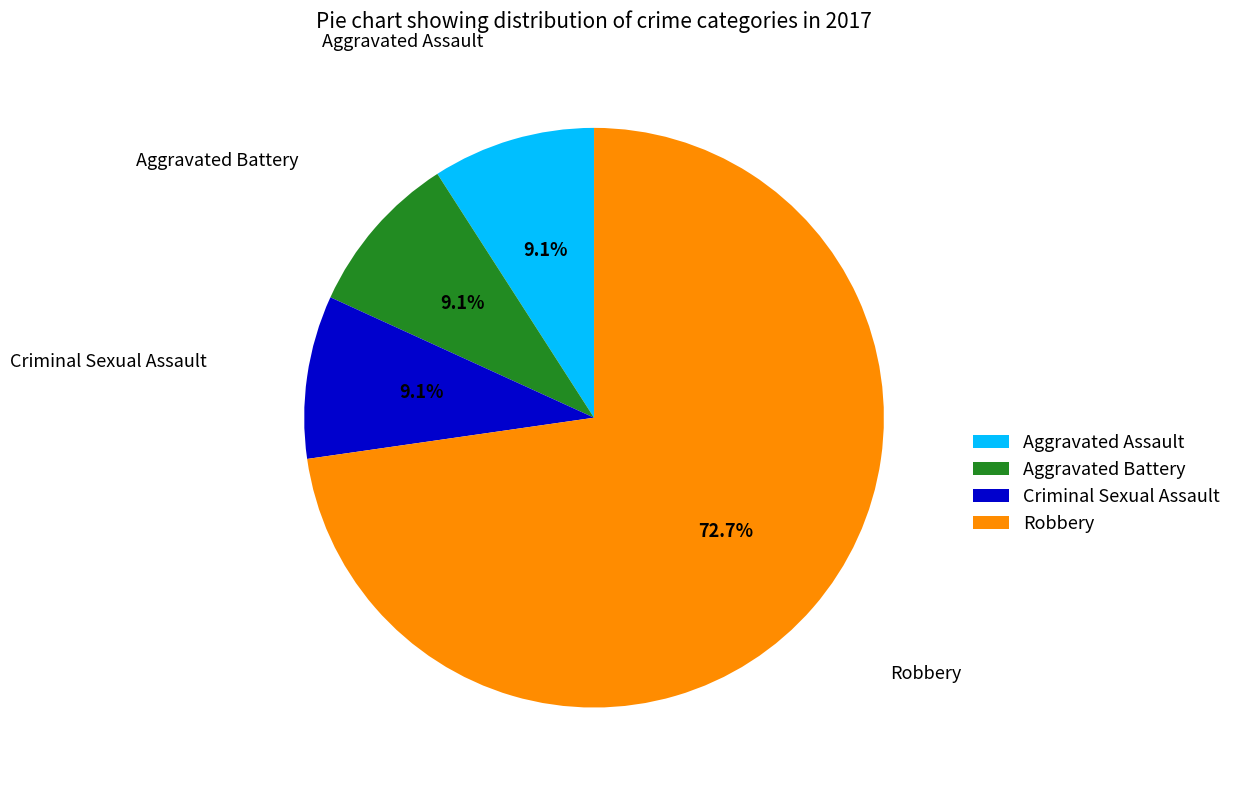

Which category has the biggest portion of the pie?

Robbery